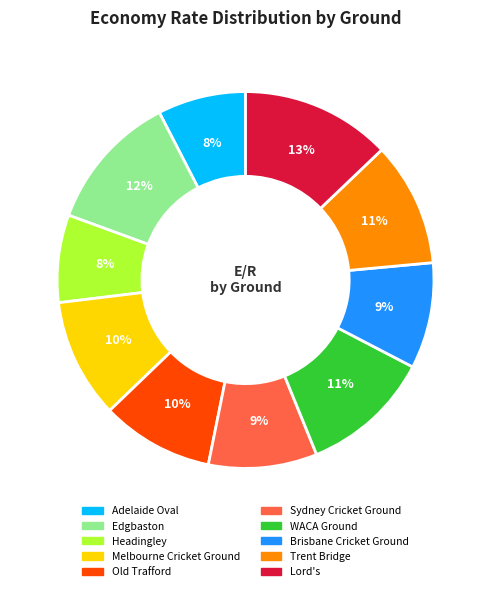

Which category has the biggest portion of the pie?

Lord's